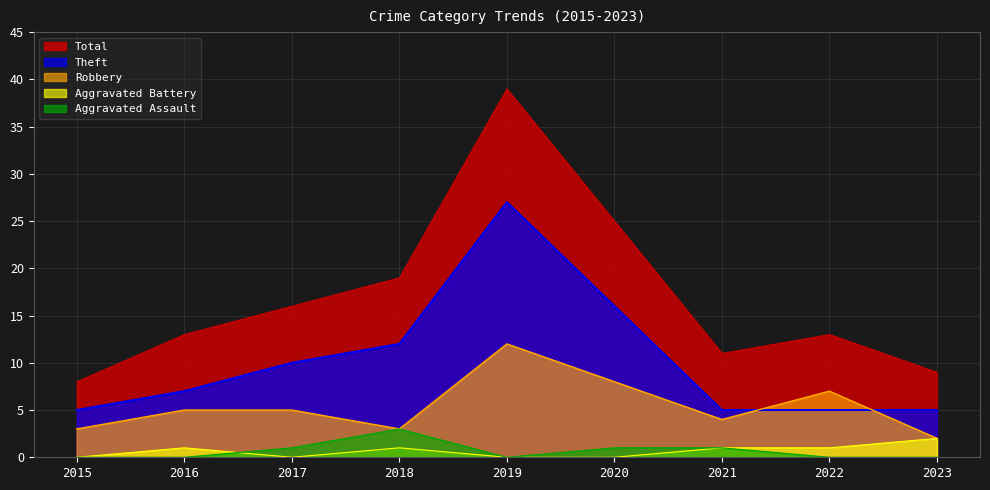

Reading left to right, what are all the values shown in this chart?

Aggravated Assault: 0	0	1	3	0	1	1	0	0
Aggravated Battery: 0	1	0	1	0	0	1	1	2
Robbery: 3	5	5	3	12	8	4	7	2
Theft: 5	7	10	12	27	16	5	5	5
Total: 8	13	16	19	39	25	11	13	9